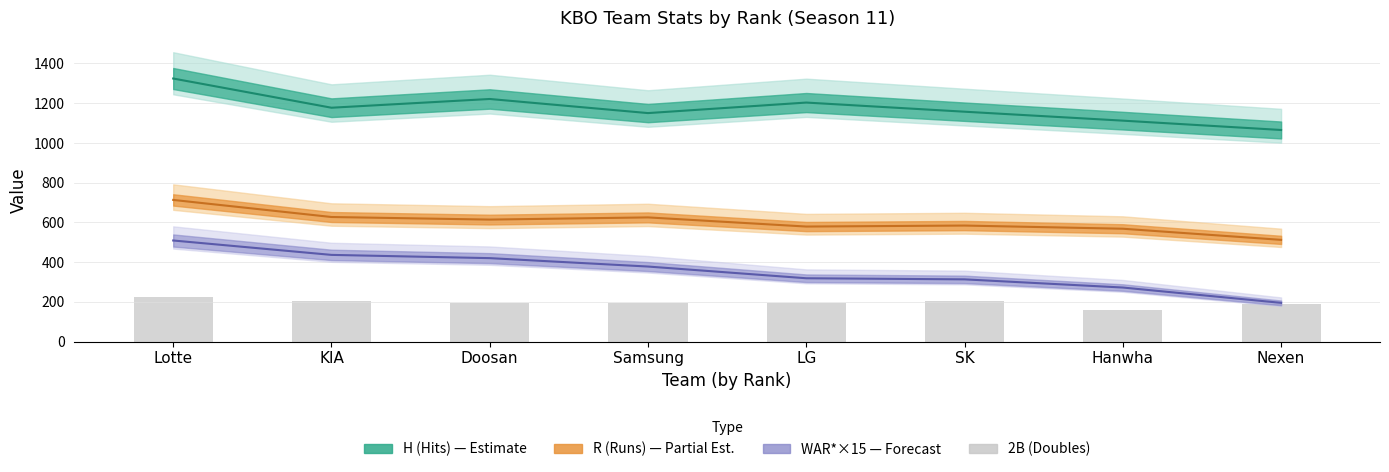

What position from the right is Doosan?

6